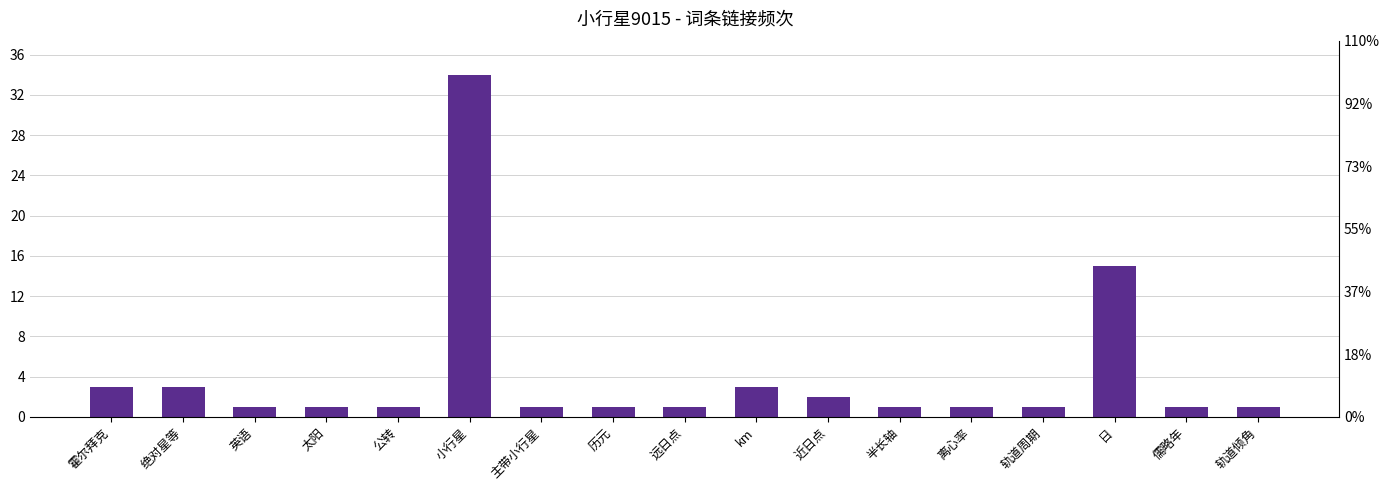

Rank the categories by value from highest to lowest.

小行星, 日, 霍尔拜克, 绝对星等, km, 近日点, 英语, 太阳, 公转, 主带小行星, 历元, 远日点, 半长轴, 离心率, 轨道周期, 儒略年, 轨道倾角